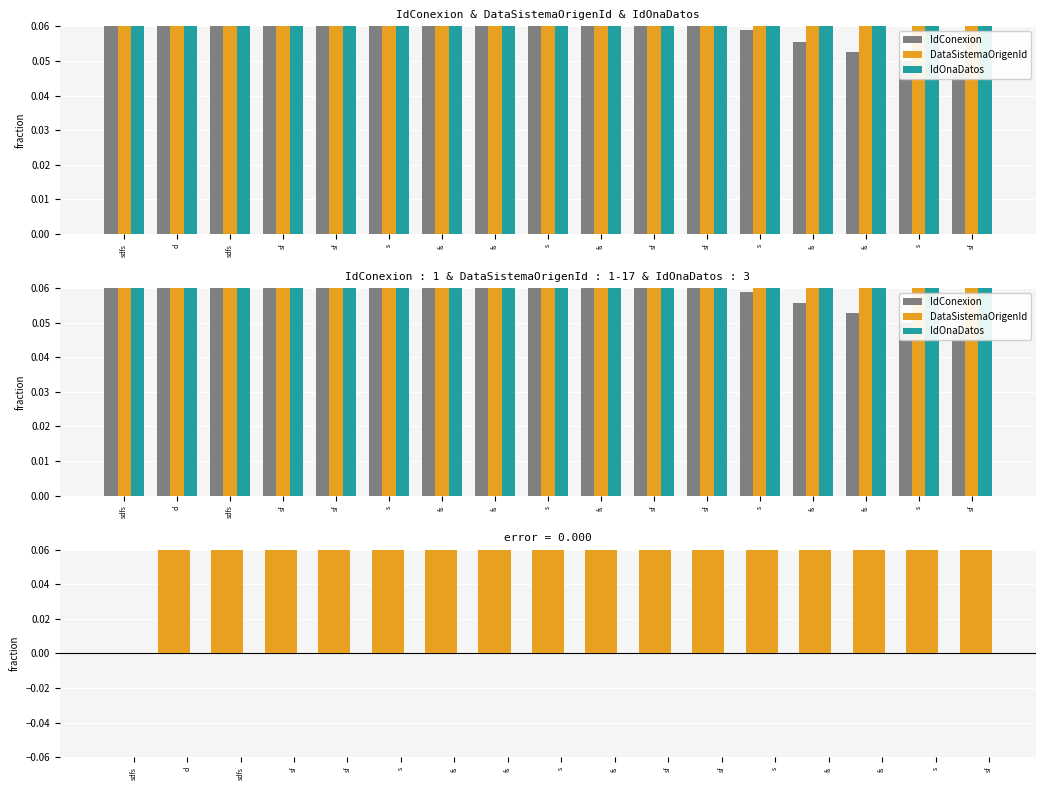

Does the chart contain any negative values?

No